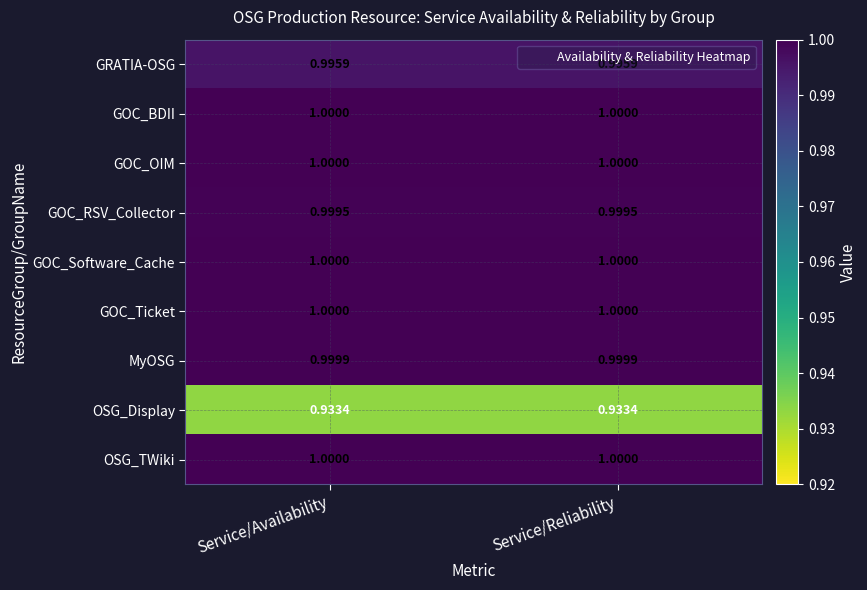

Is the value of GOC_RSV_Collector at Service/Reliability greater than the value of GOC_Ticket at Service/Reliability?

No